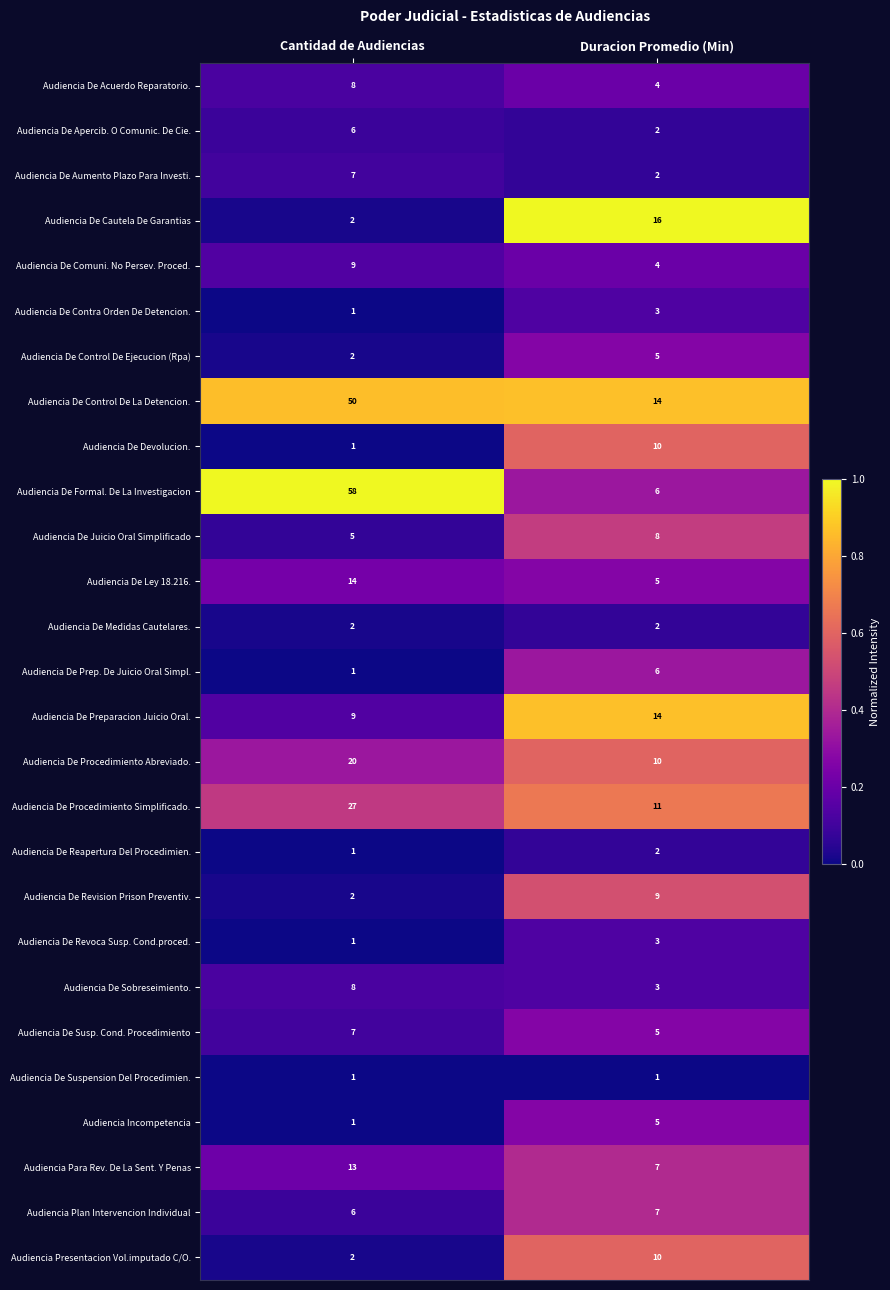

Which series has the largest range (max minus min)?

Audiencia De Formal. De La Investigacion